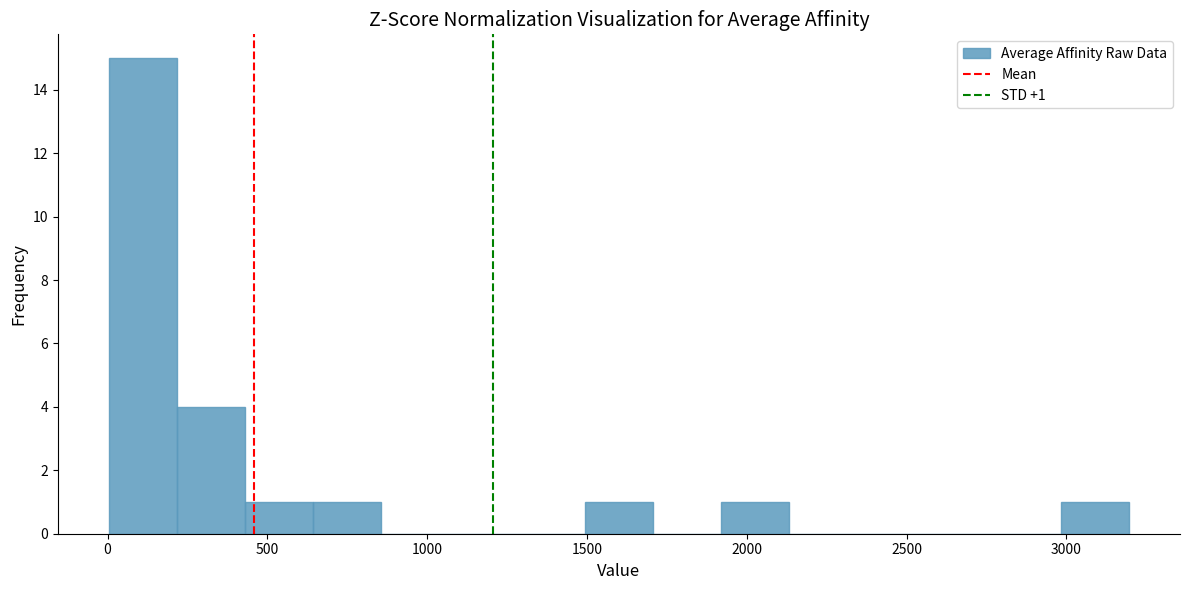

Which range on the x-axis has the tallest bar?

0 to 200